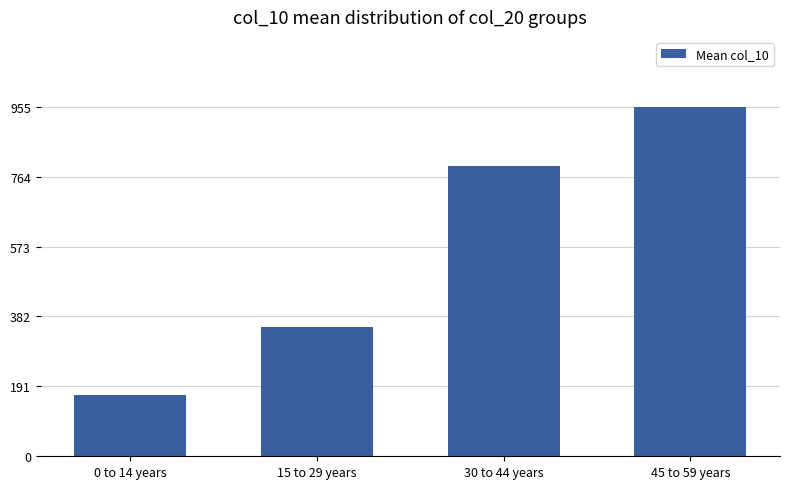

Which has a higher value, 0 to 14 years or 15 to 29 years?

15 to 29 years